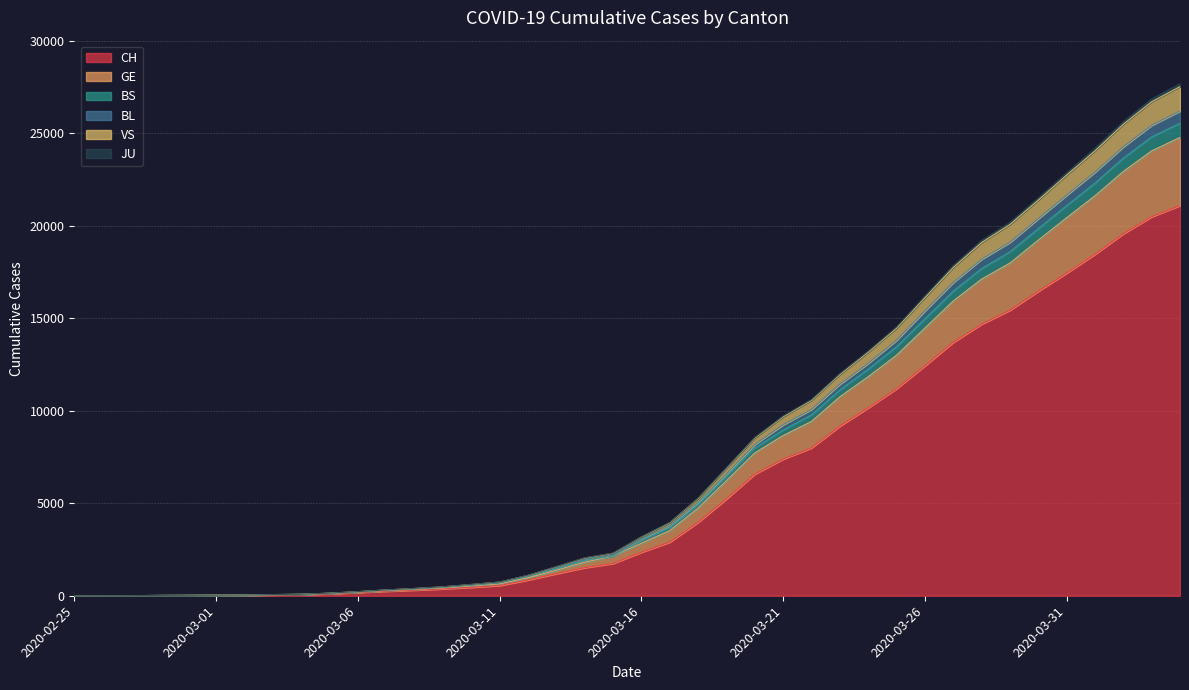

Where does the CH series first go above 2350?

2020-03-17